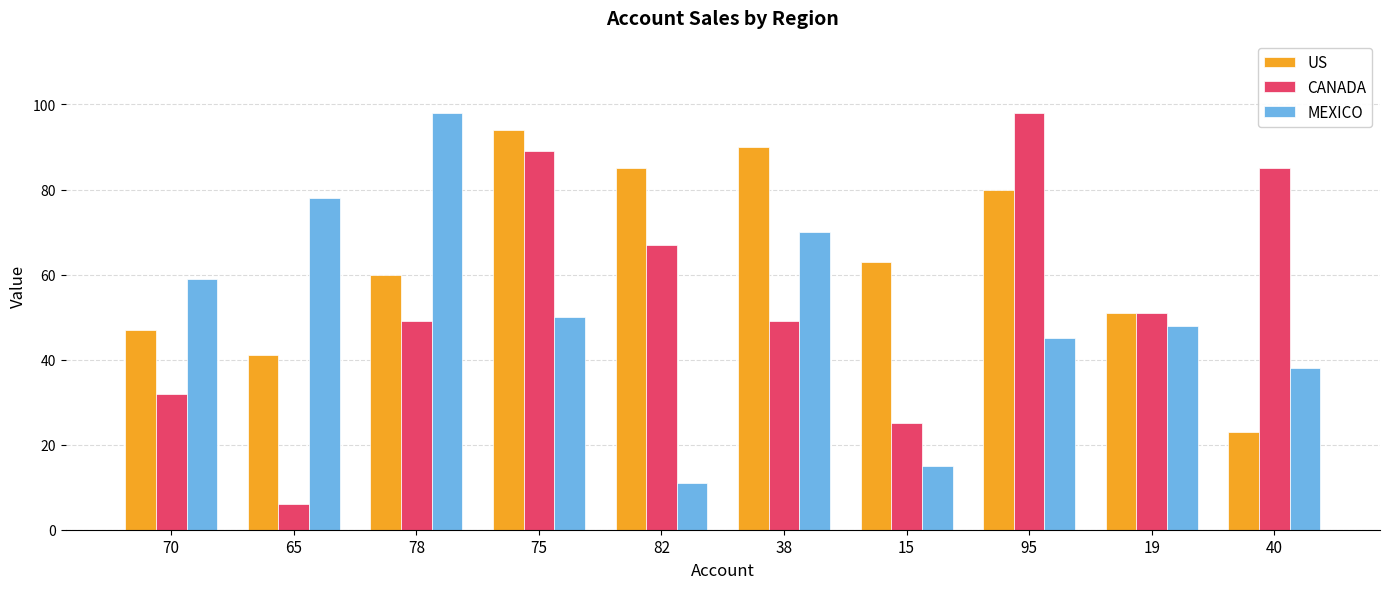

Rank the series at 65 from highest to lowest value.

MEXICO, US, CANADA